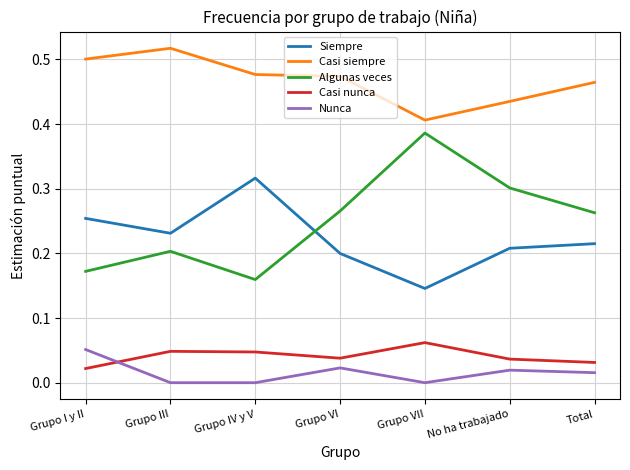

At how many categories does at least one series exceed 0?

7